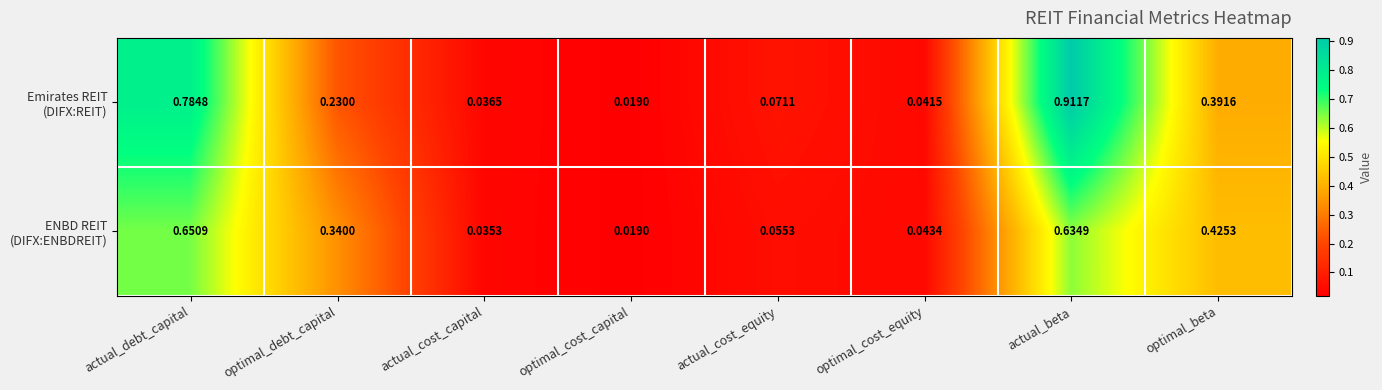

At which category does the chart reach its minimum across all series?

optimal_cost_capital